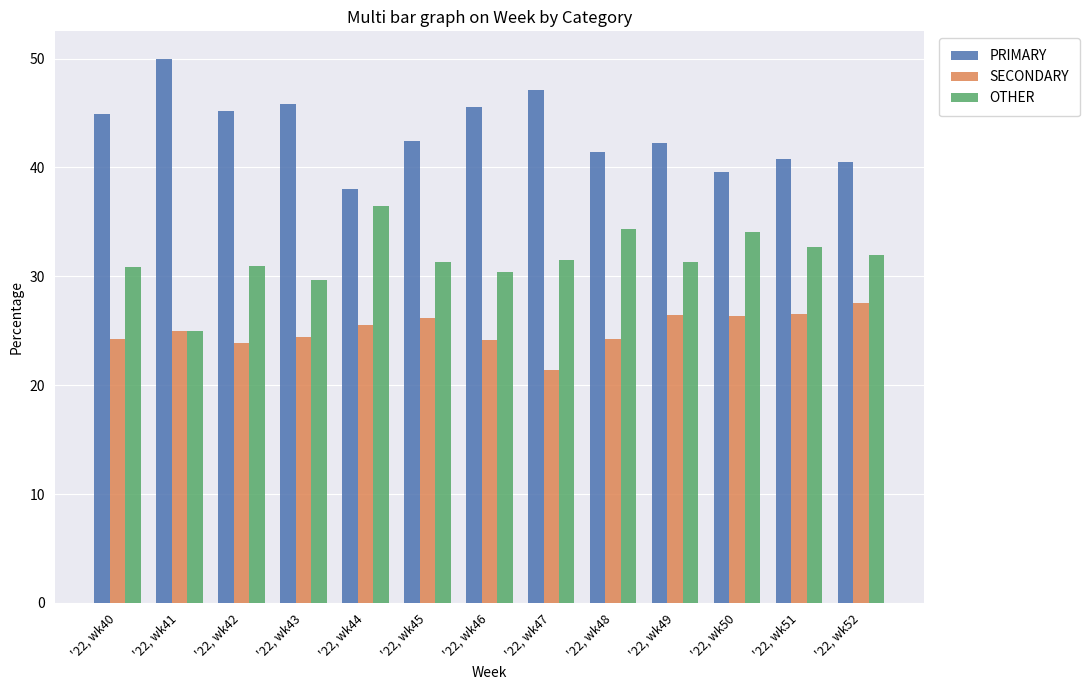

At '22, wk43, list the series in order from smallest to largest.

SECONDARY, OTHER, PRIMARY